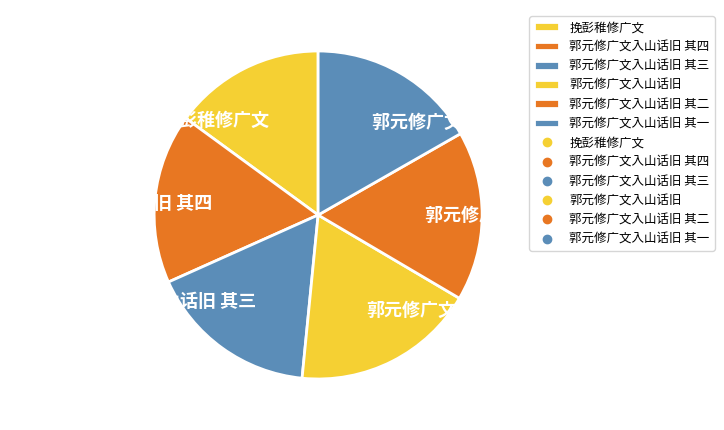

Which slice is the largest?

郭元修广文入山话旧